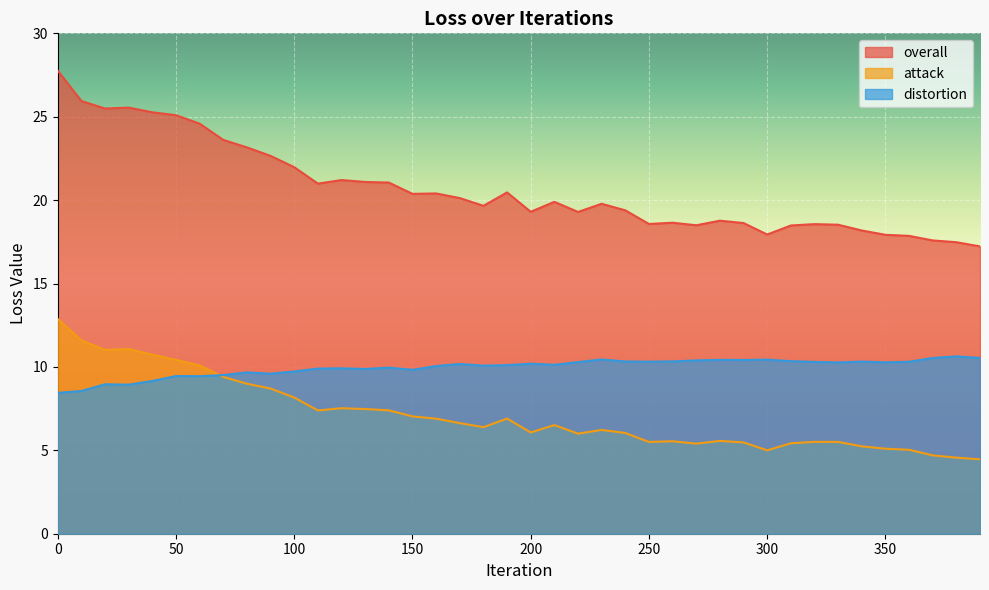

At which category does distortion reach its first local valley?

30